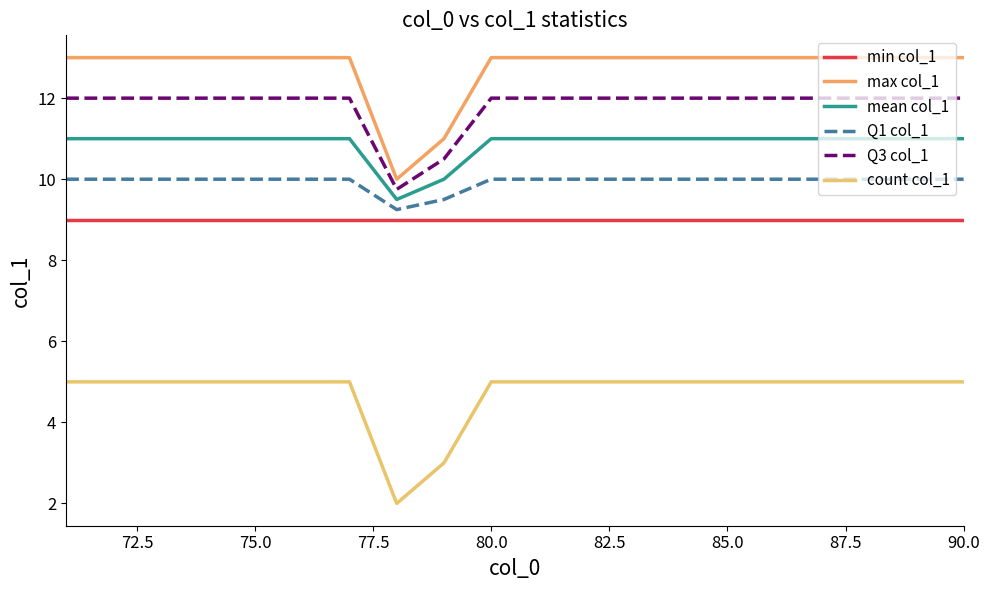

At how many categories does at least one series exceed 4?

20